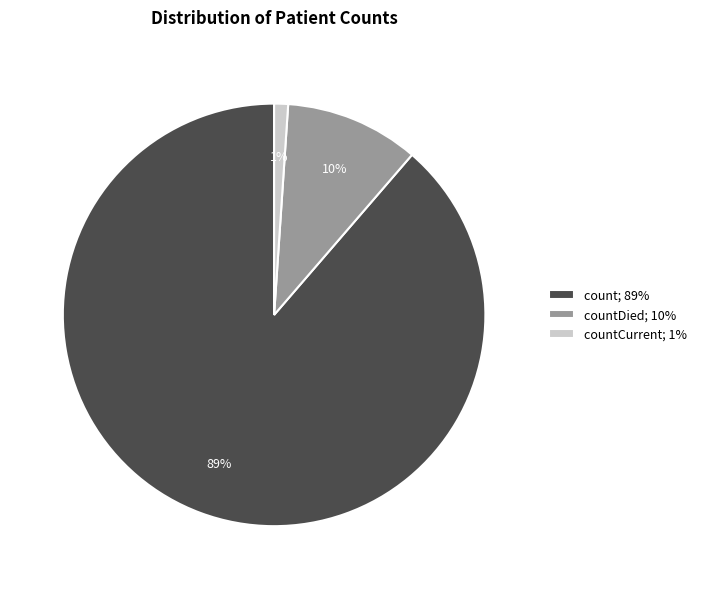

To the nearest percent, what percentage of the pie is count; 89%?

89%